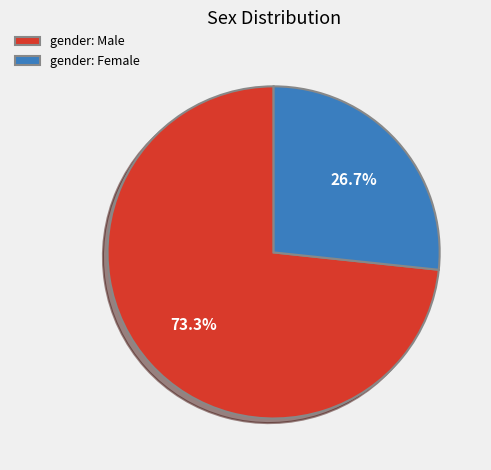

To the nearest percent, what is the difference between the largest and smallest slice percentages?

47%